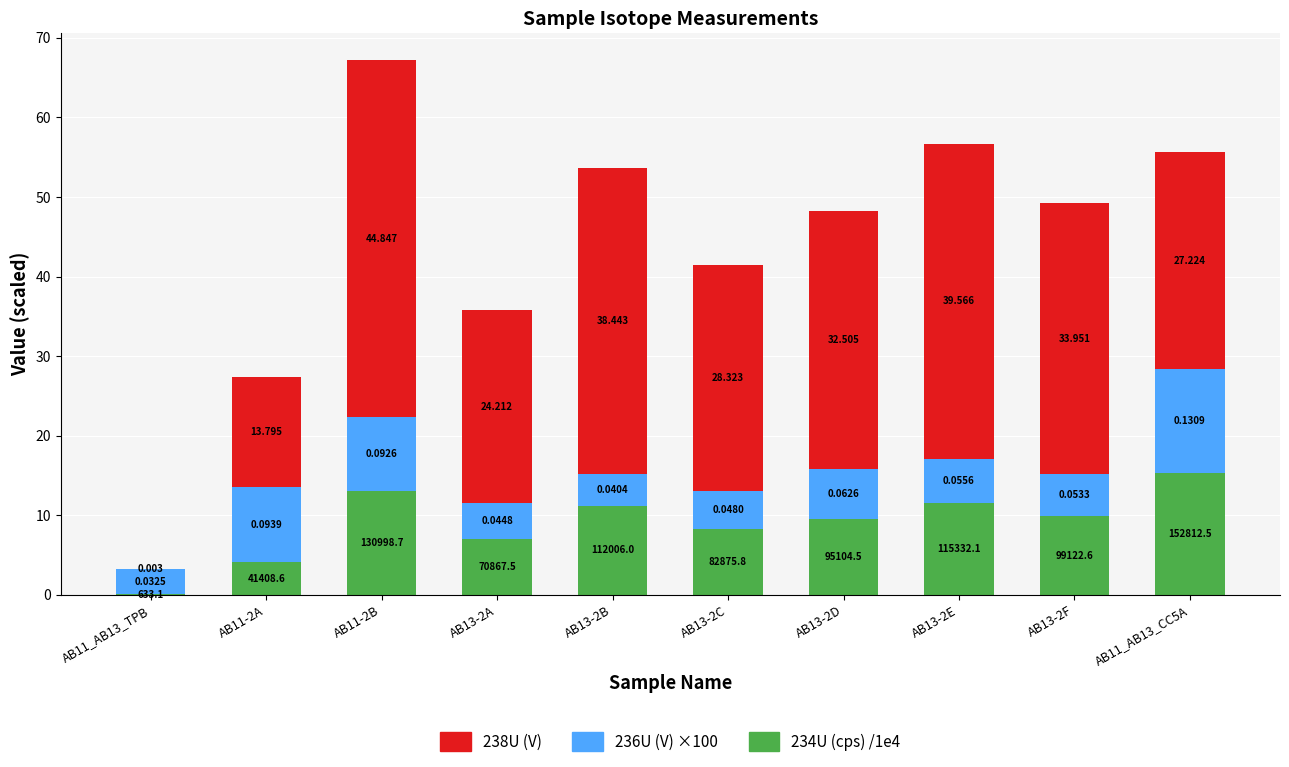

What is the label of the 4th bar from the left?

AB13-2A